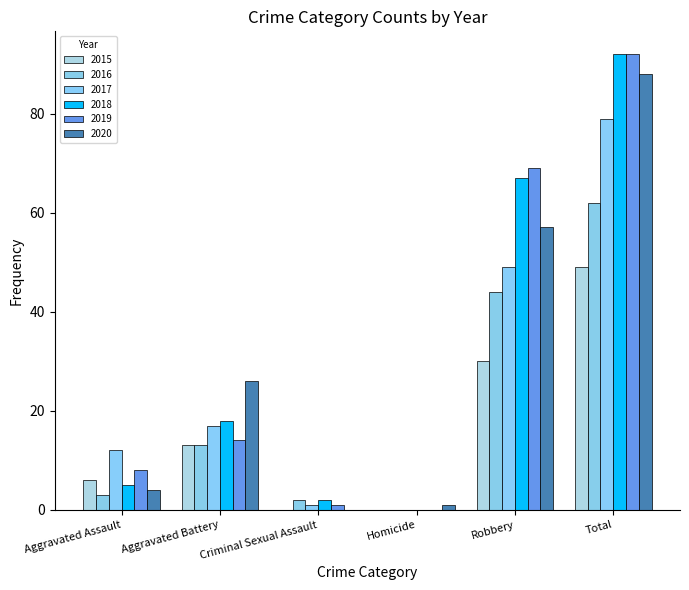

Where does the 2017 series first go above 17?

Robbery